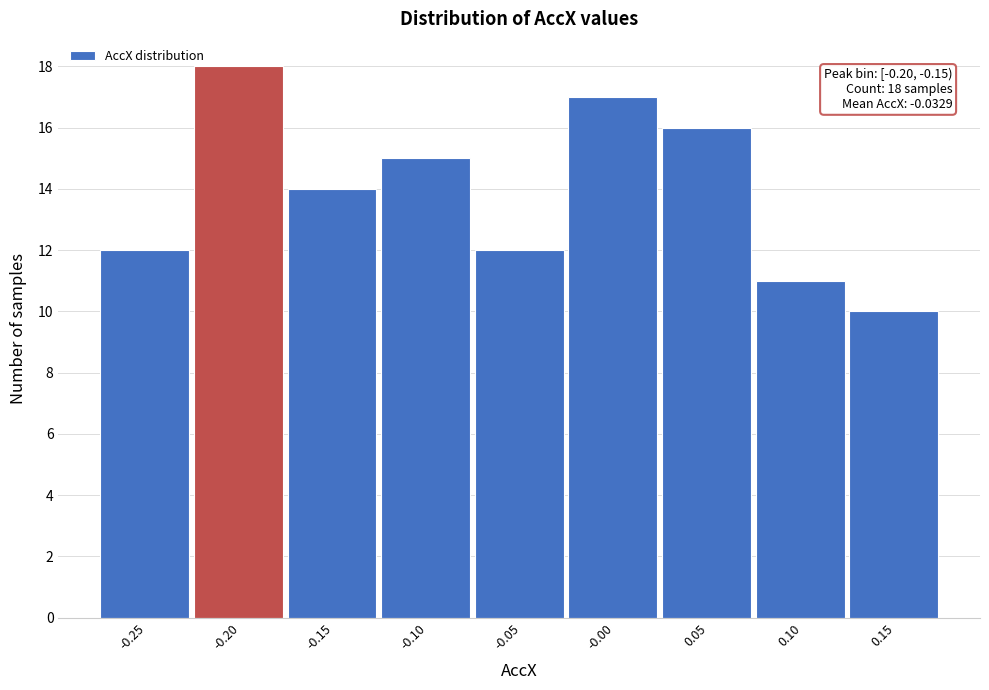

Reading left to right, what are all the values shown in this chart?

12	18	14	15	12	17	16	11	10